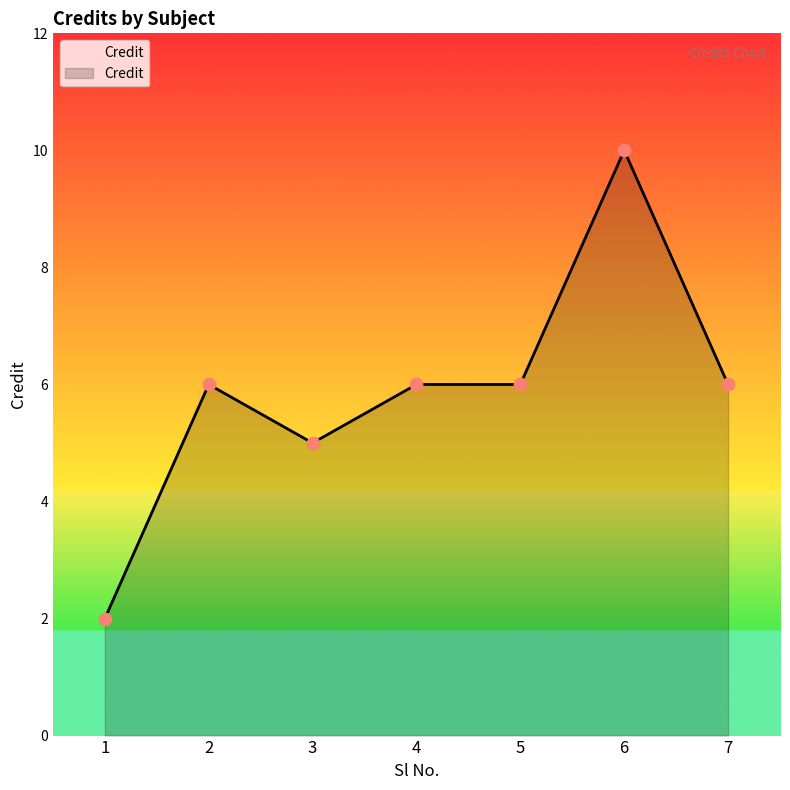

Approximately how many times larger is the value at 5 compared to 4?

1.0